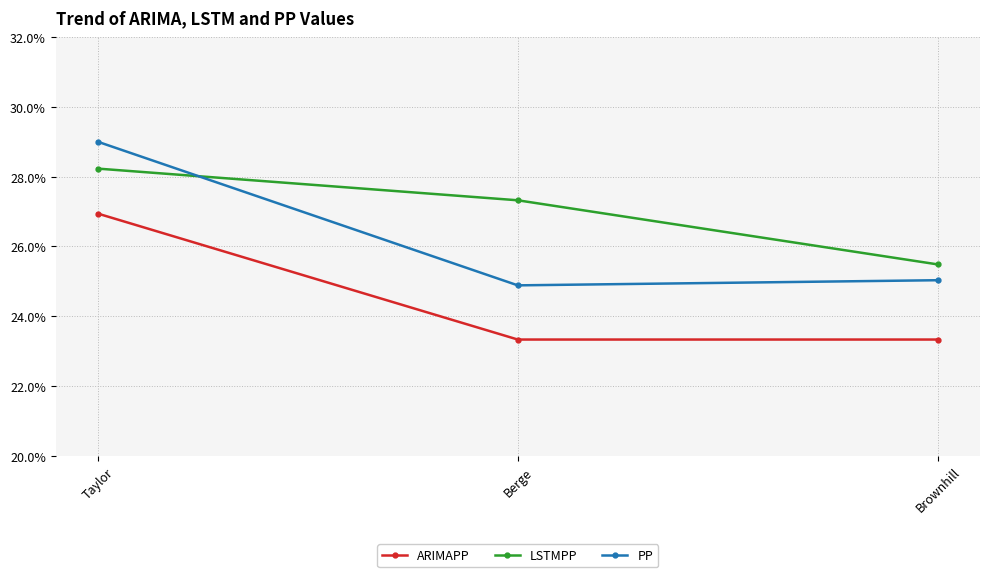

Which category has the highest value in the ARIMAPP series?

Taylor